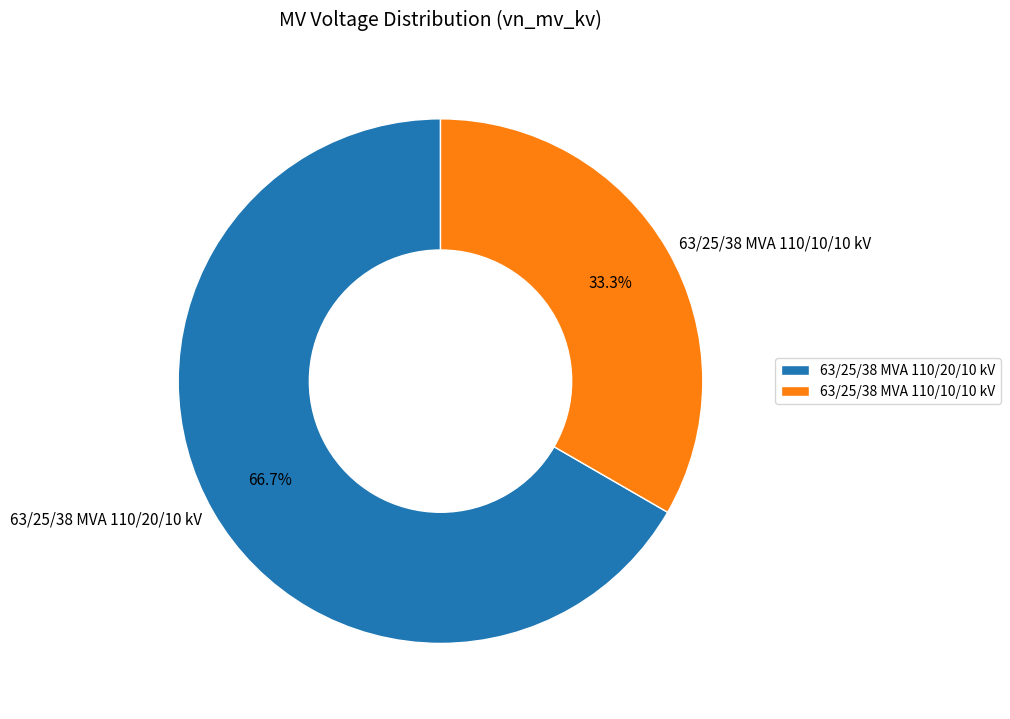

How many segments does this pie chart have?

2